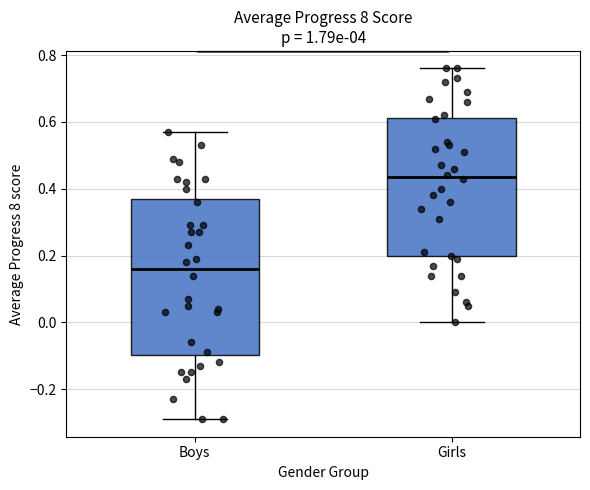

Reading left to right, transcribe this box plot: for each box, give where its median line is, the range the box spans, and where its two whiskers end, as read against the y-axis. The values are not printed on the chart, so give them approximately, as read against the axis.

Boys: median 0.16, box -0.10 to 0.38, whiskers -0.28 to 0.58
Girls: median 0.44, box 0.20 to 0.62, whiskers 0.00 to 0.76